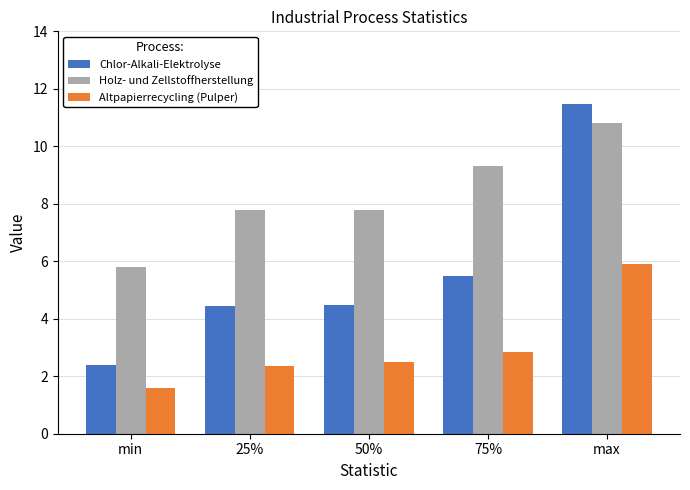

How many data points does each series have?

5